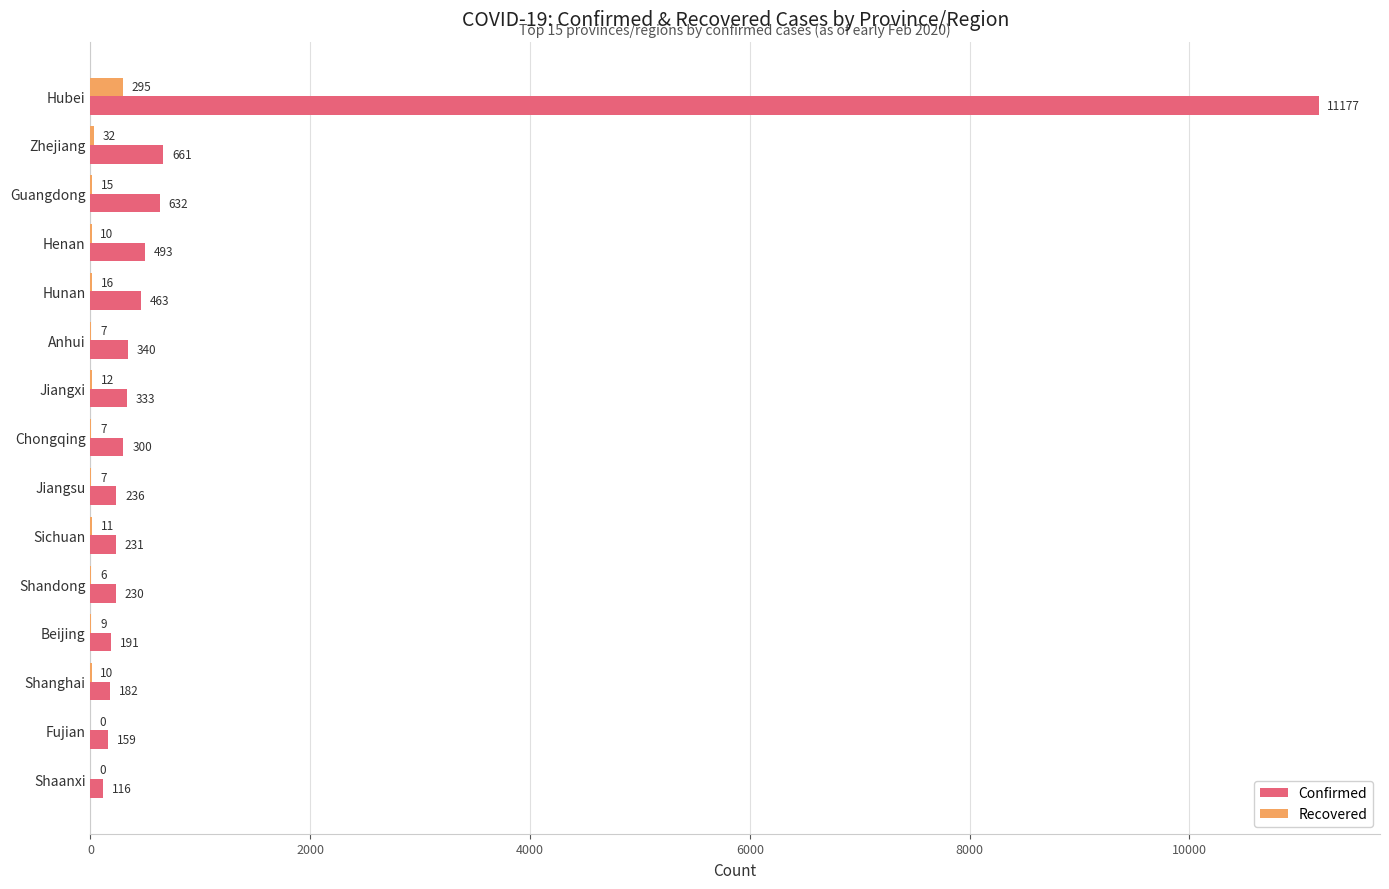

At which category is the sum across all series the highest?

Hubei